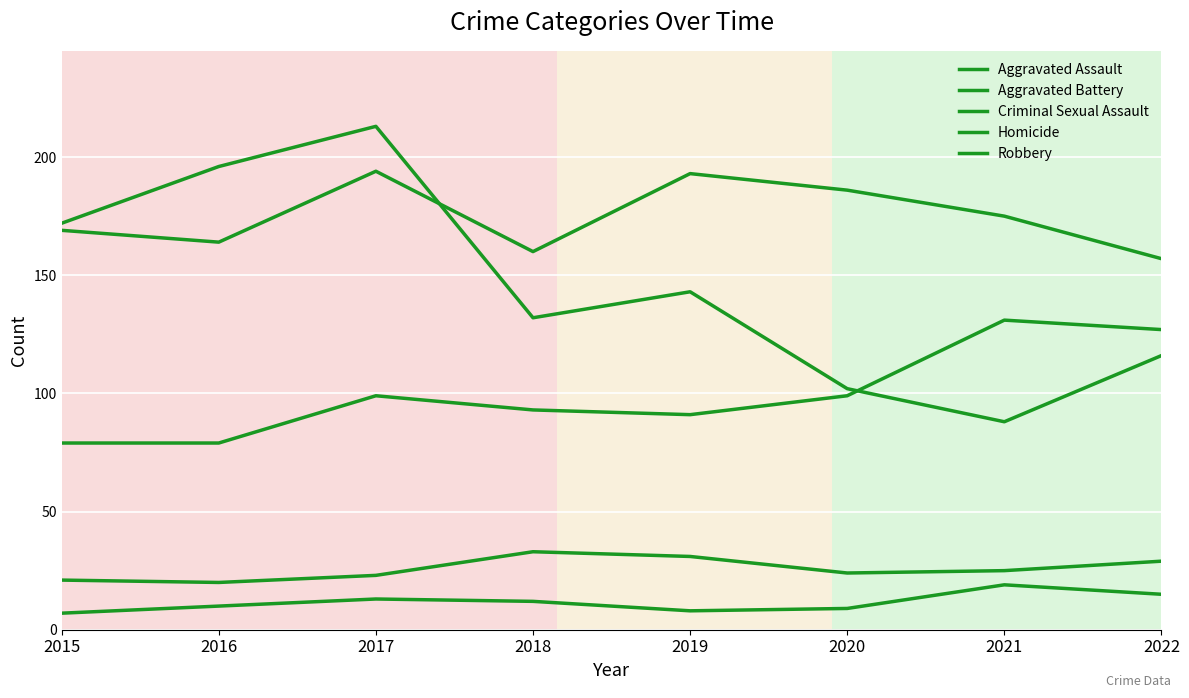

How many lines are shown in the chart?

5